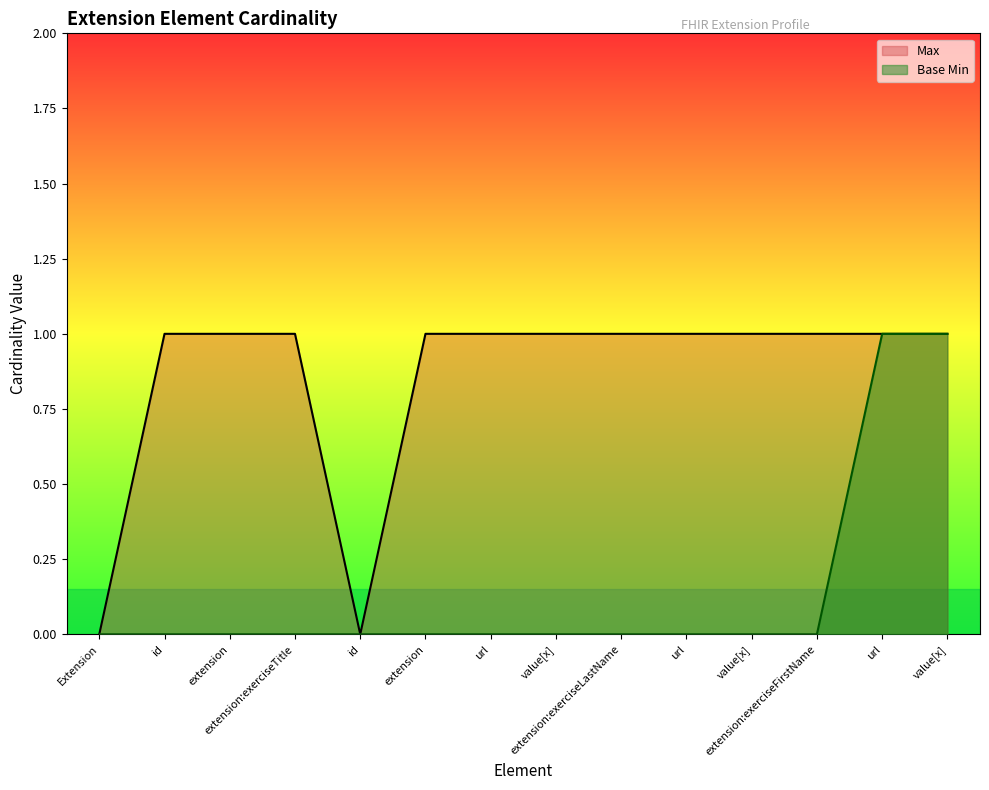

What are all the series names shown in the legend?

Max, Base Min